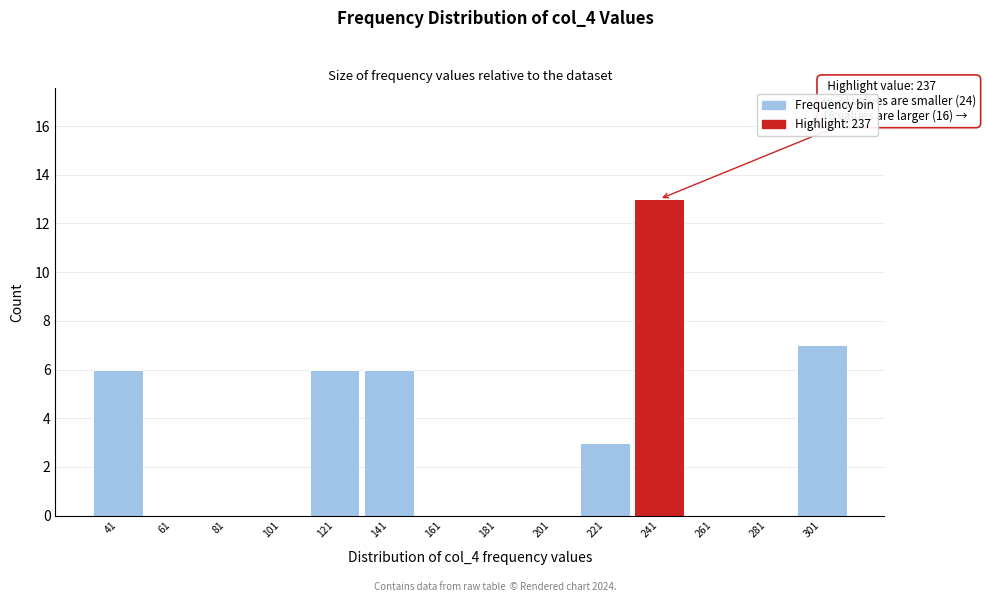

Which range on the x-axis has the tallest bar?

232 to 250